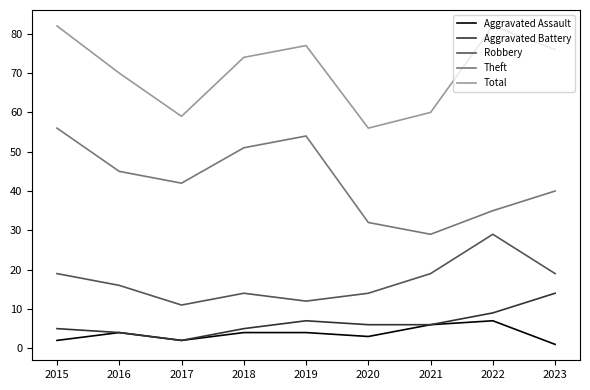

Which series has the largest total across all categories?

Total